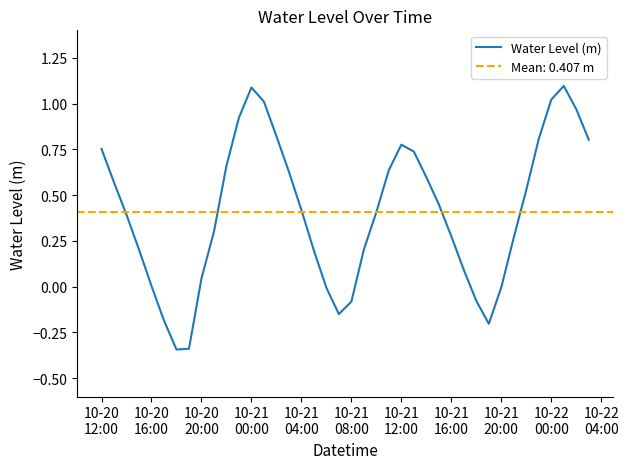

What is the maximum value for Water Level (m)?

1.1